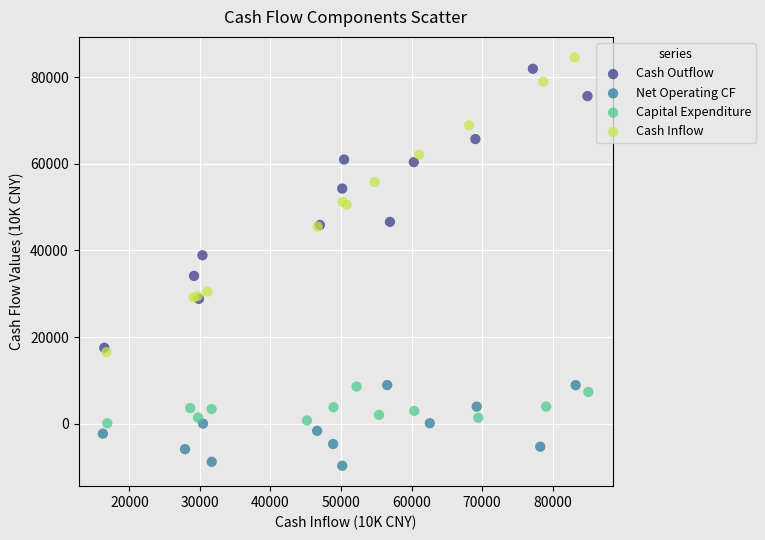

Which series reaches the minimum Y coordinate?

Net Operating CF